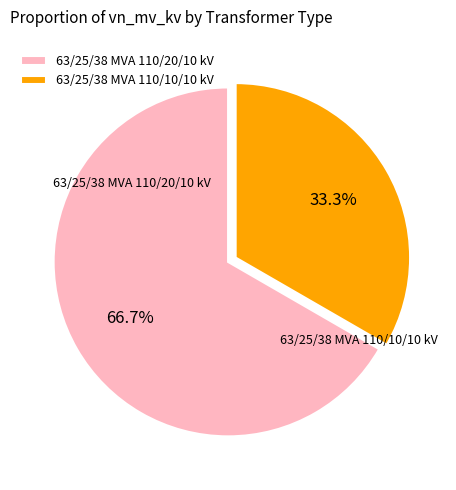

What is the majority slice?

63/25/38 MVA 110/20/10 kV